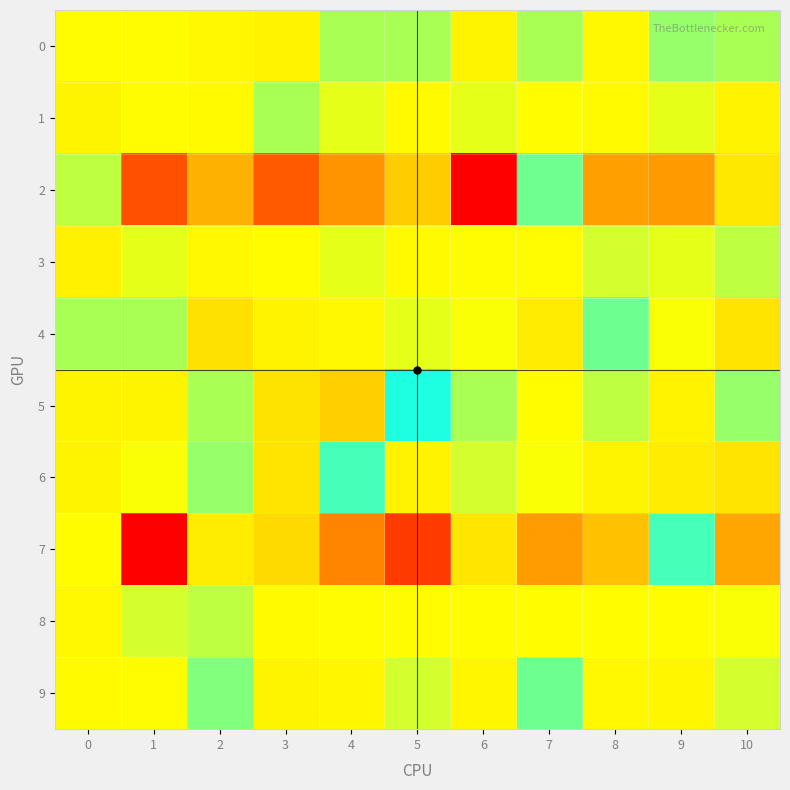

What is the spread (max minus min) of values at 7?

4.2